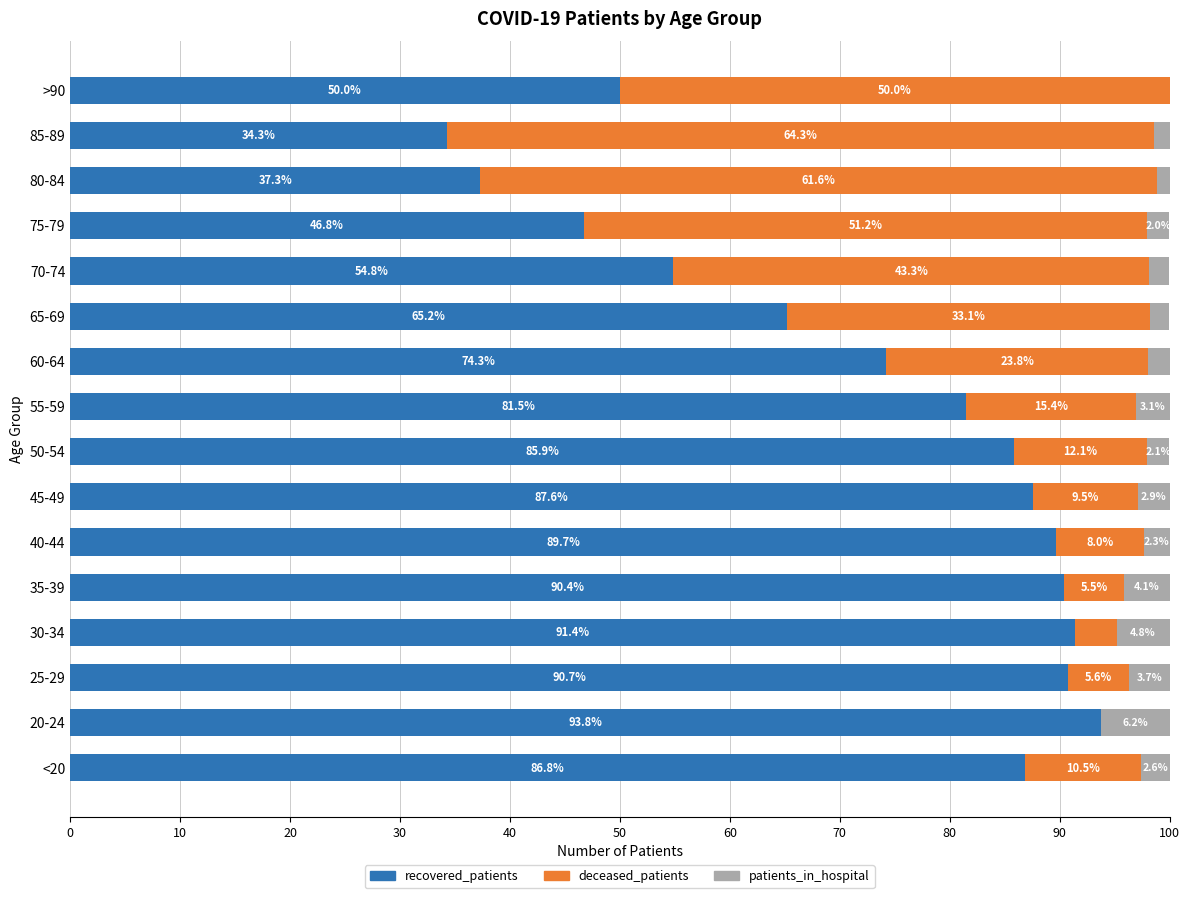

What is the sum of the recovered_patients values at 85-89 and <20?

121.1